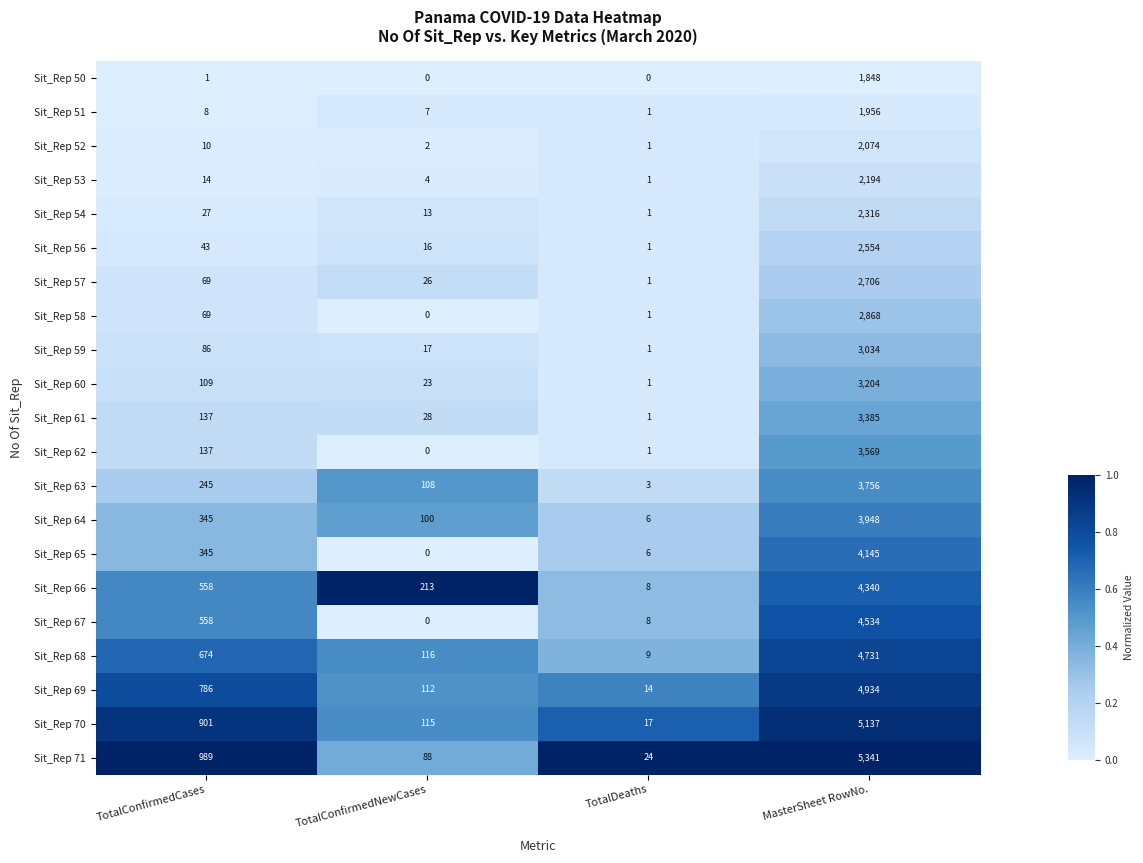

How many data points in Sit_Rep 68 are less than 674?

2